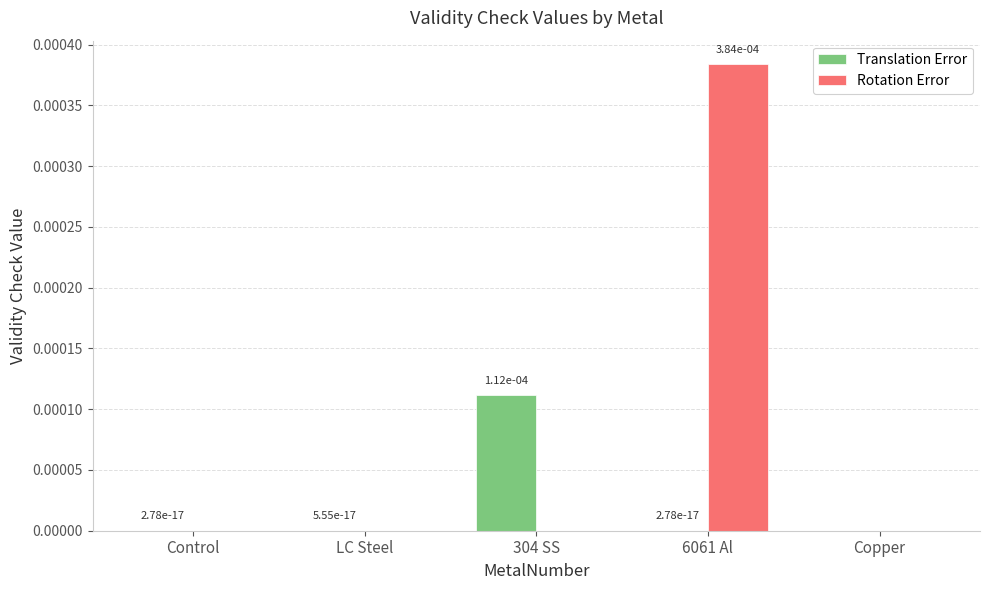

True or false: Translation Error has a value of 0.0 at 6061 Al.

True